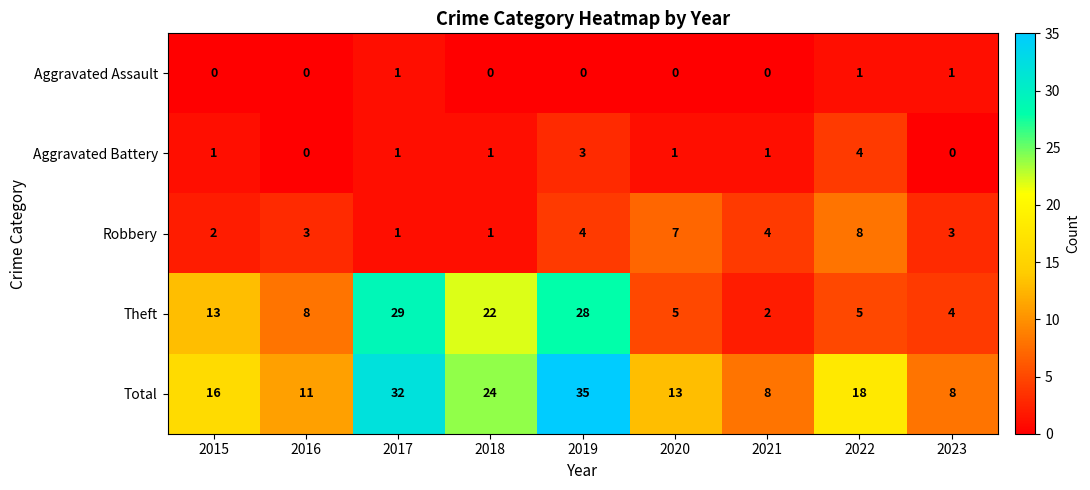

What is the average value of the Theft series?

13